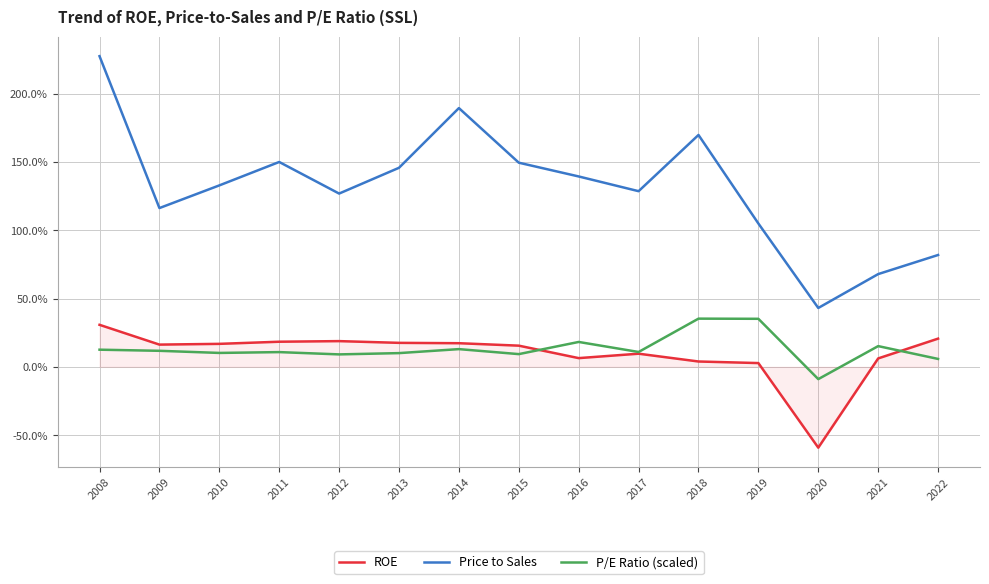

Which series changed the most between 2019 and 2021?

Price to Sales